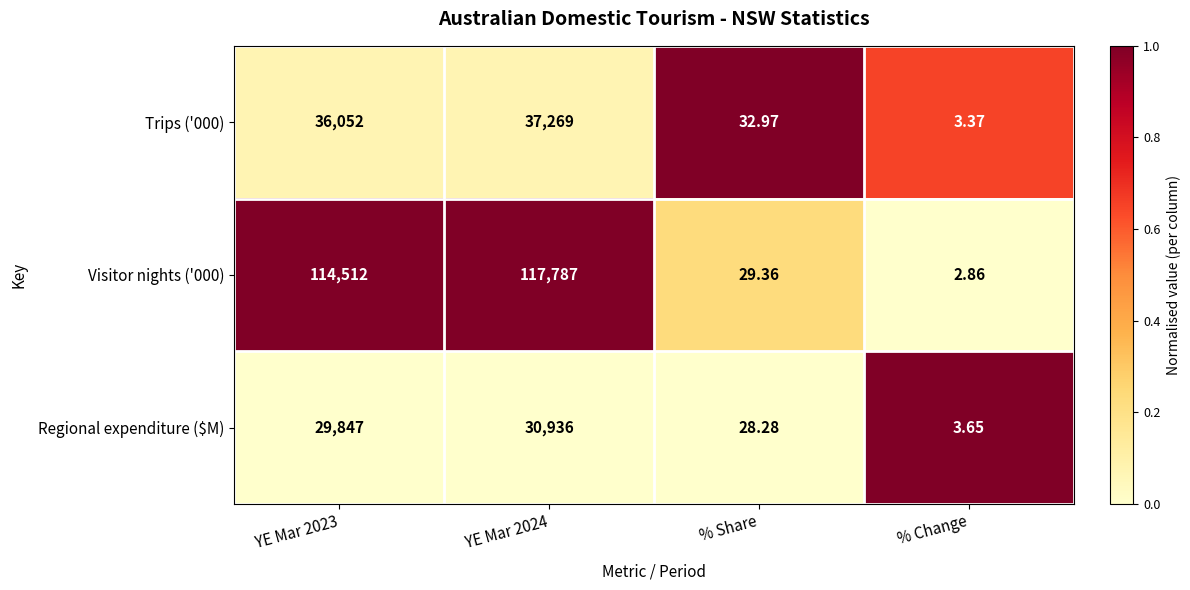

Is the value of Trips ('000) at YE Mar 2024 greater than the value of Visitor nights ('000) at YE Mar 2023?

No